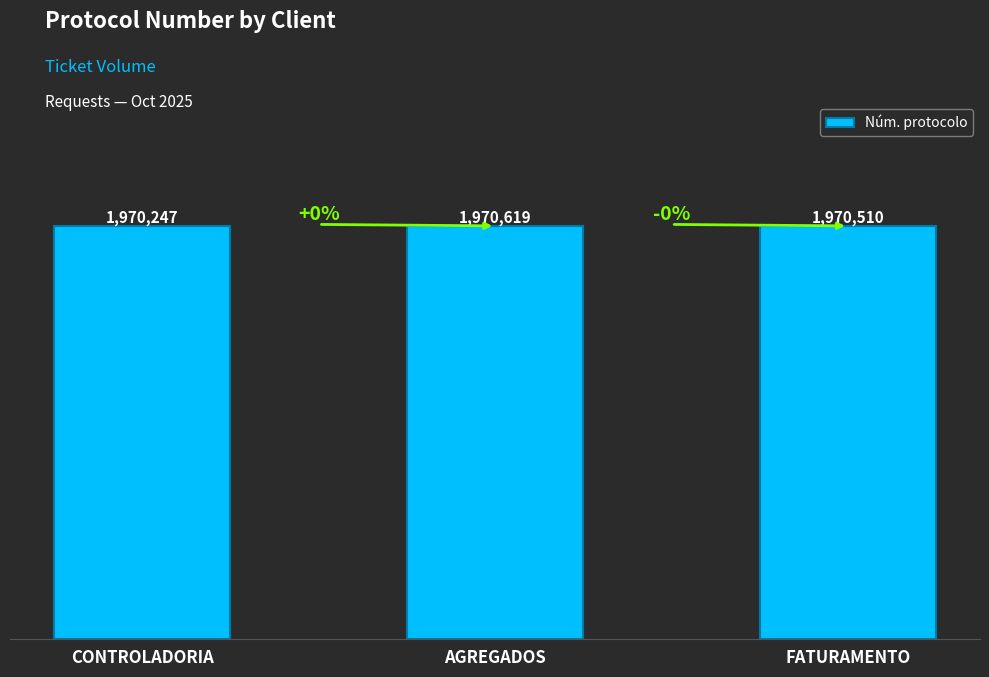

The value at FATURAMENTO is 1970510. True or false?

True